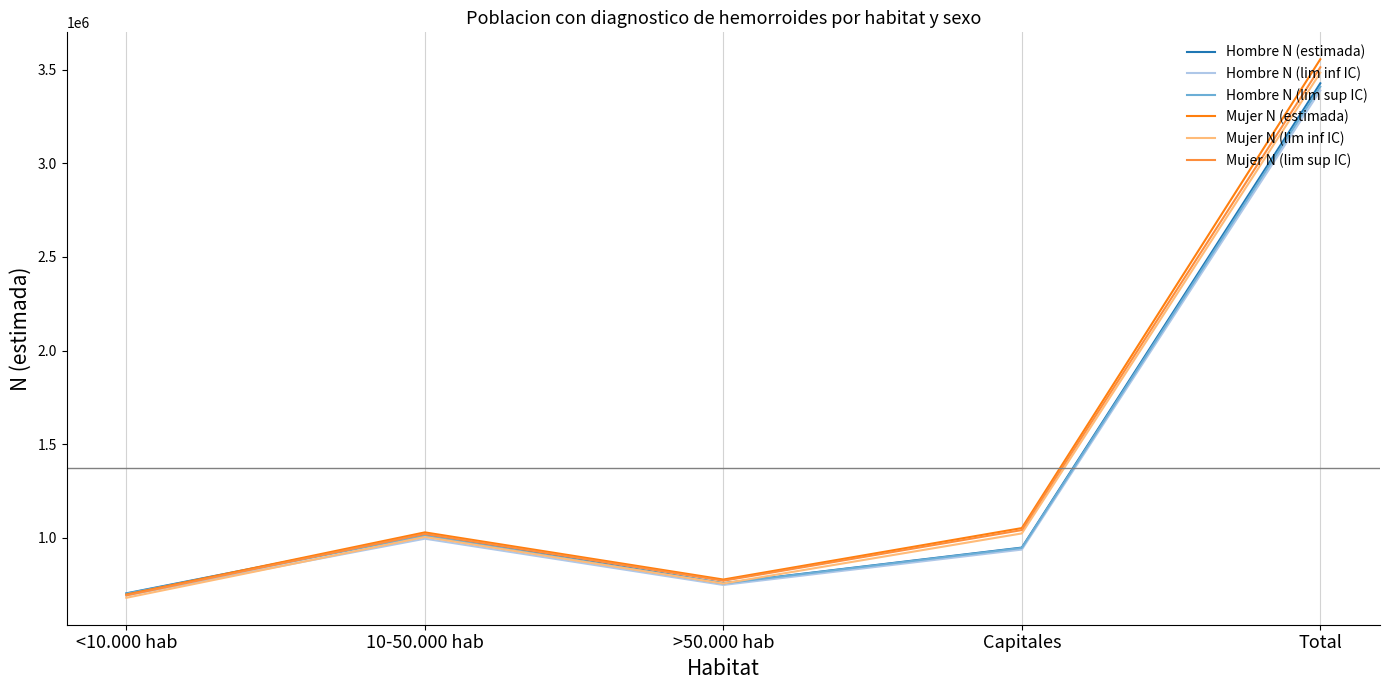

How many lines are shown in the chart?

6